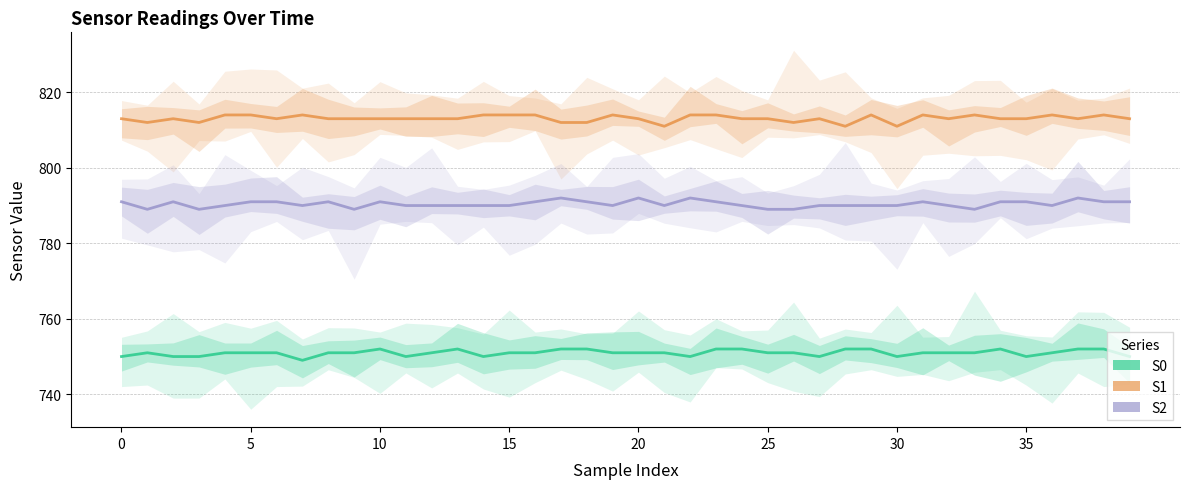

What is the difference between the highest and lowest values at 24?

61